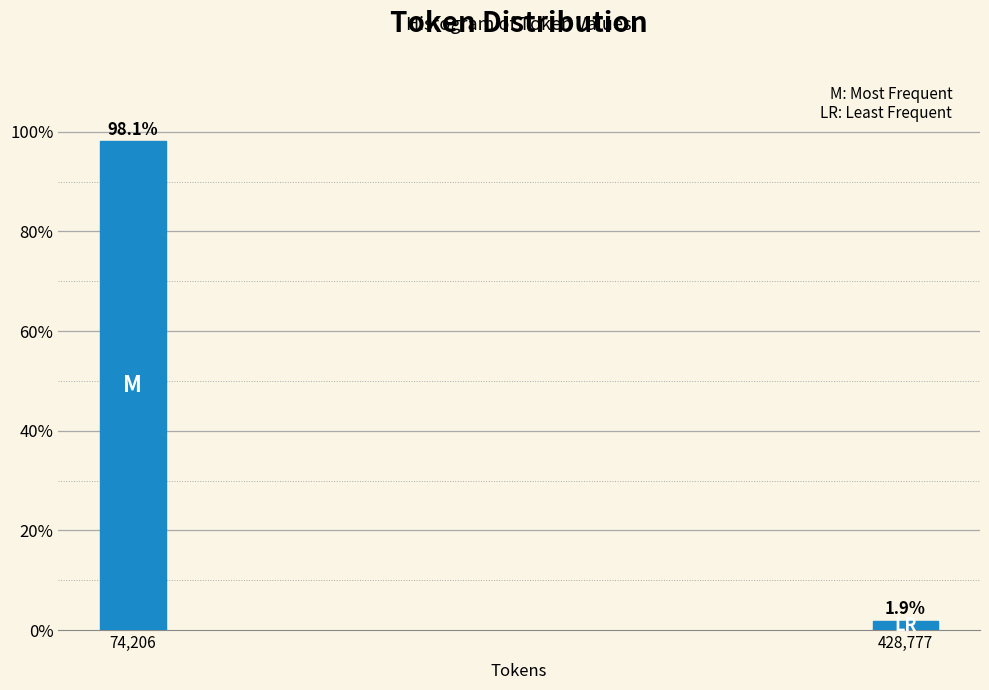

Reading right to left, transcribe all the data shown in this chart.

428,777=1.9	74,206=98.1